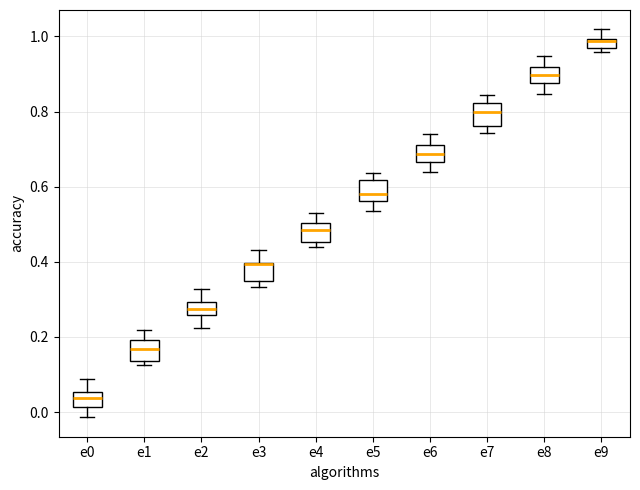

Where is the upper edge of the box for e5 on the y-axis? The values are not printed on the chart, so give them approximately, as read against the axis.

0.62